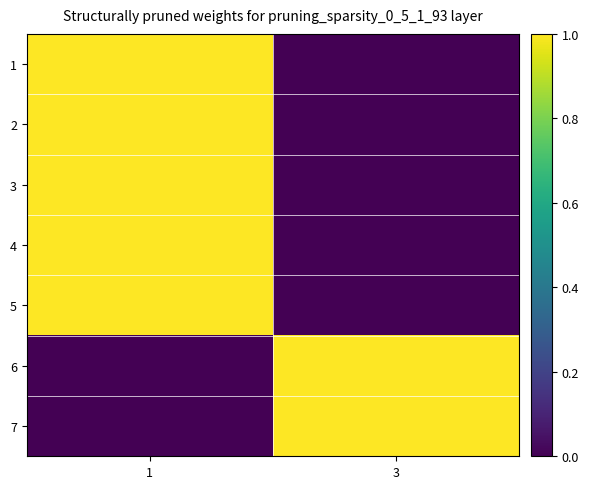

Between 3 and 1, which is larger?

1